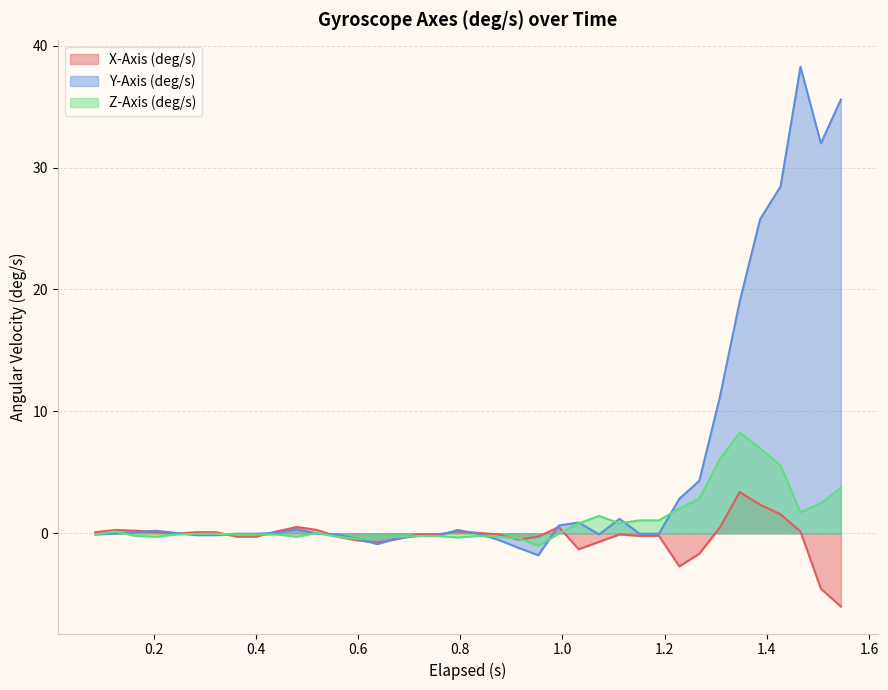

How many lines are shown in the chart?

3